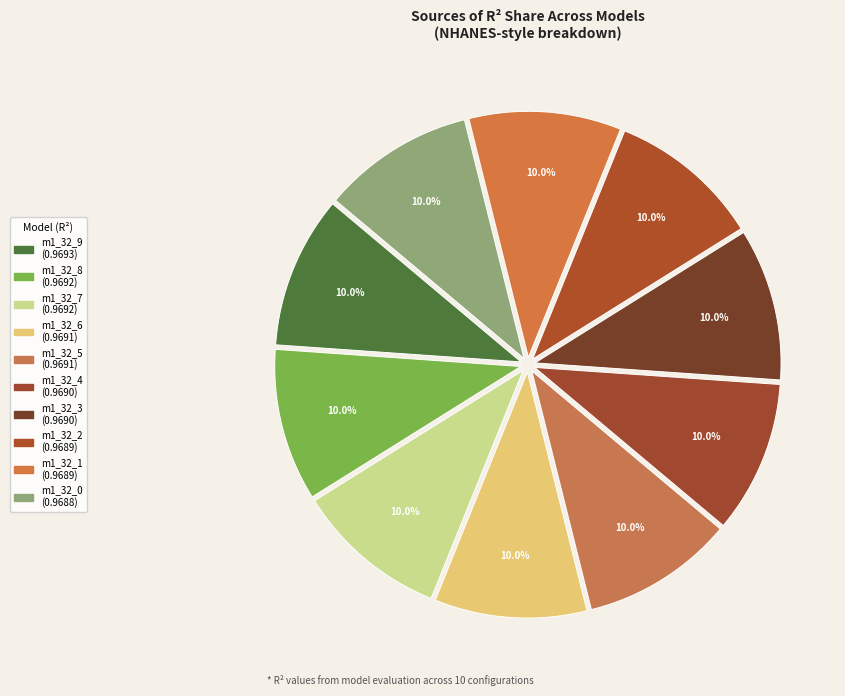

Does any single category account for the majority?

No